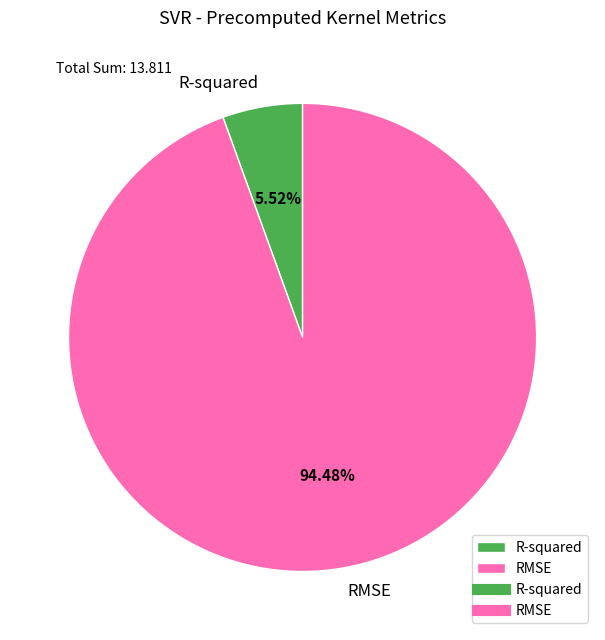

What percentage is the R-squared slice, to the nearest percent?

6%